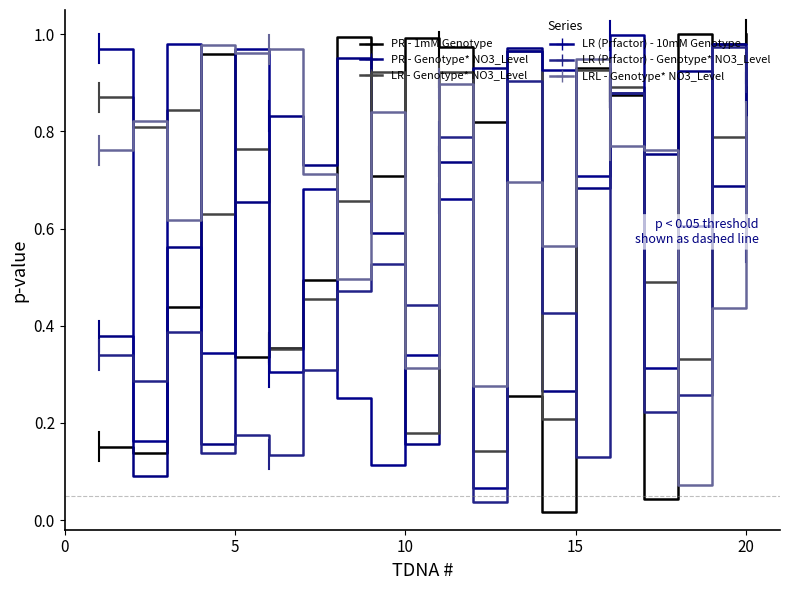

Is this an area chart (filled region under the line)?

No